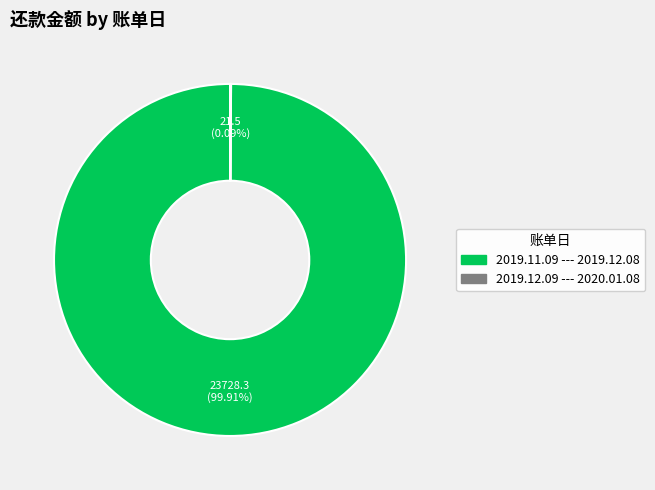

What is the largest slice in the pie chart?

2019.11.09 --- 2019.12.08